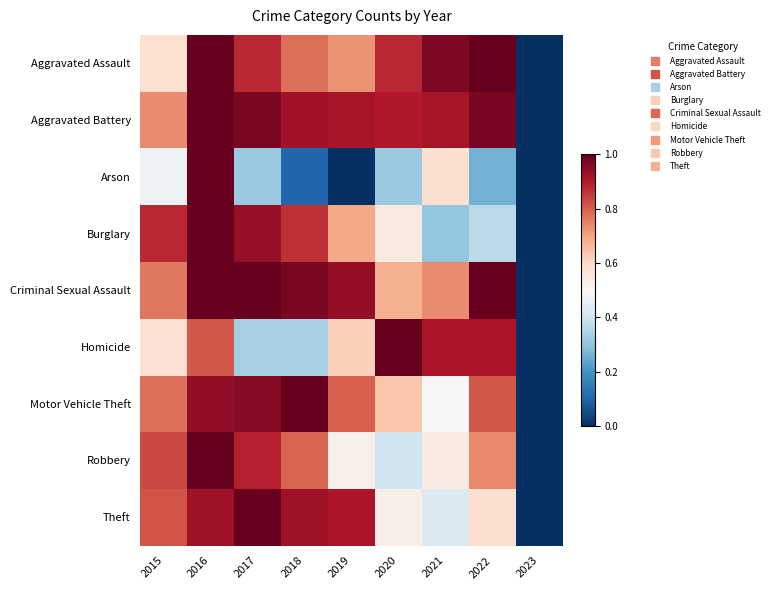

Between 2022 and 2017, which is larger?

2022